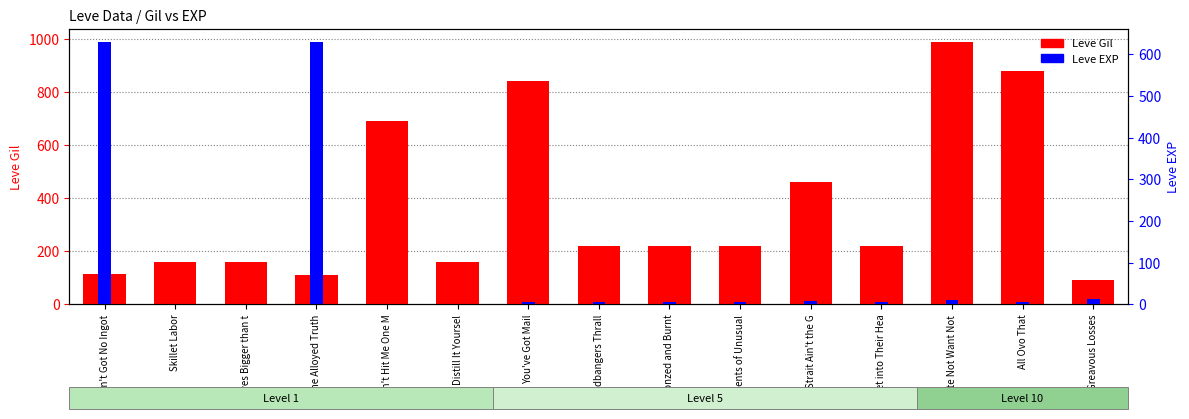

How many data points in Leve Gil are above 220?

5